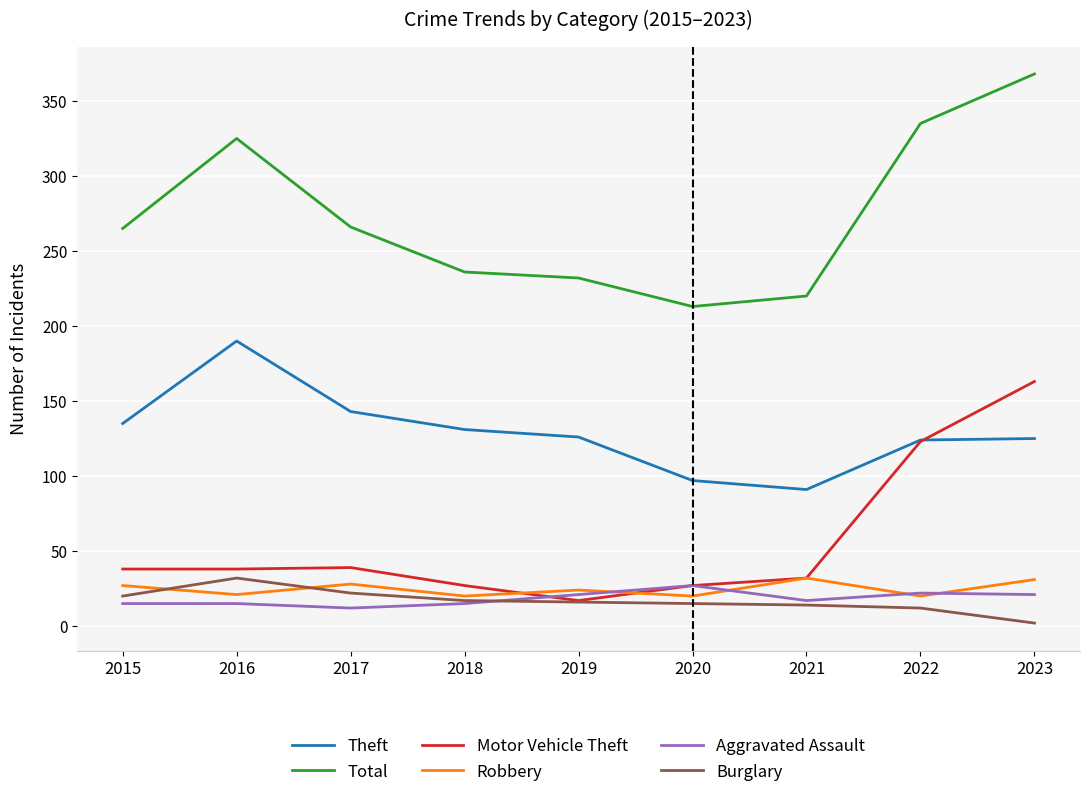

True or false: Burglary has a value of 15 at 2020.

True